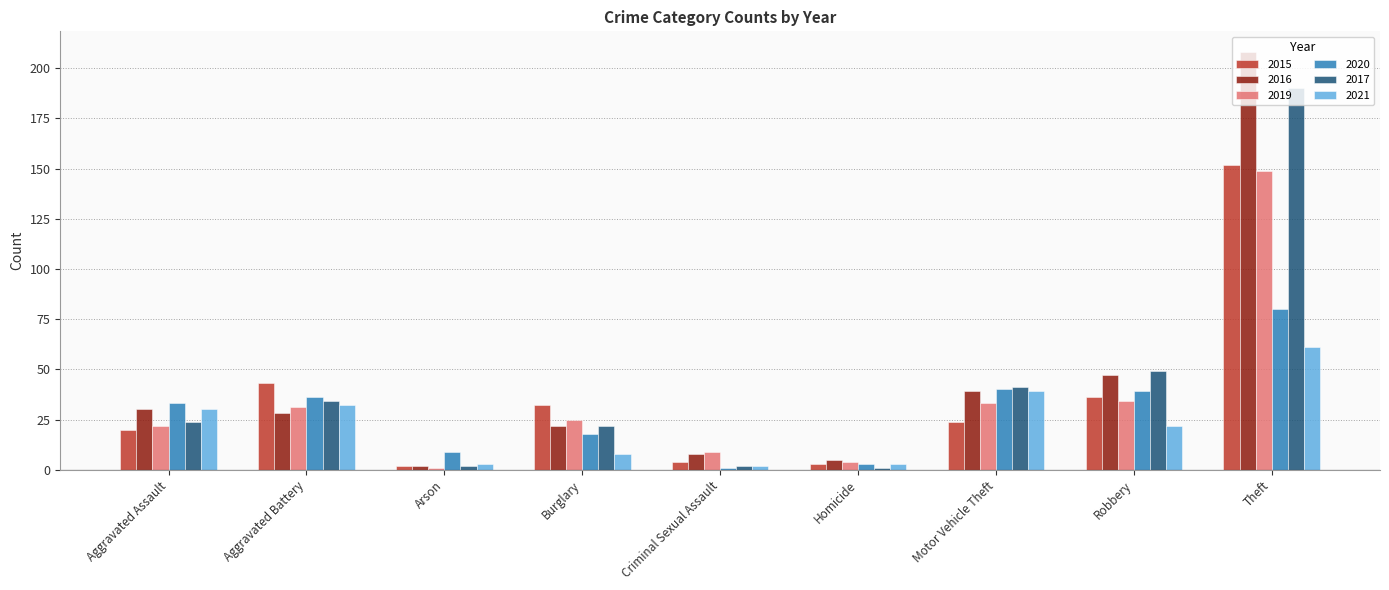

True or false: 2020 has a value of 40 at Motor Vehicle Theft.

True